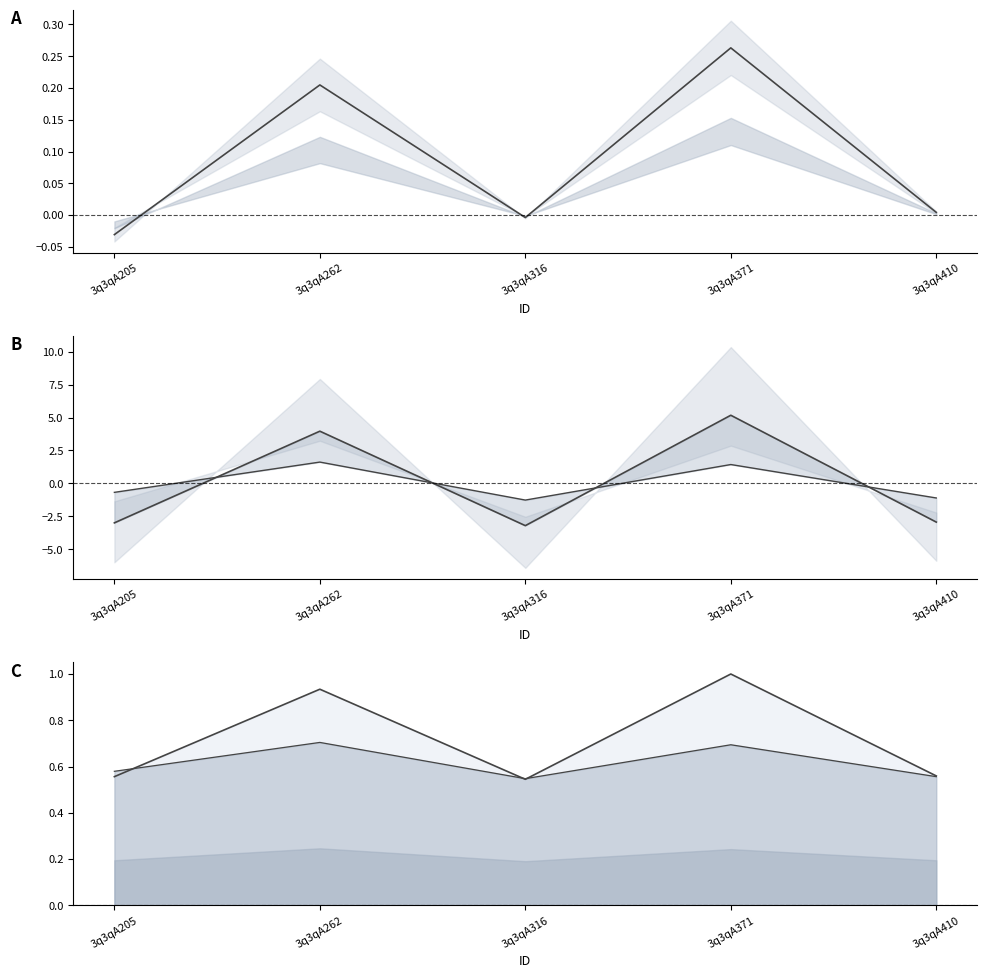

How many values in mid are below zero?

2